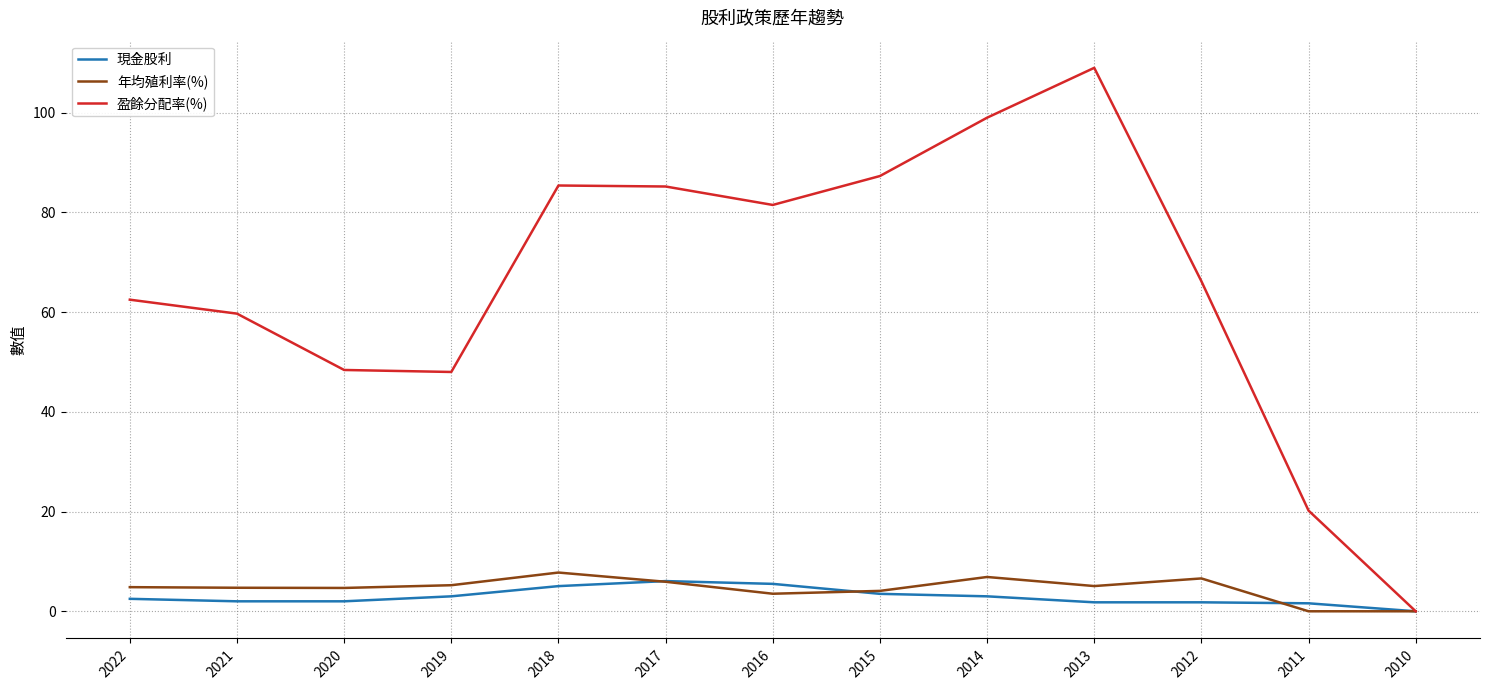

At how many categories does at least one series exceed 49?

9